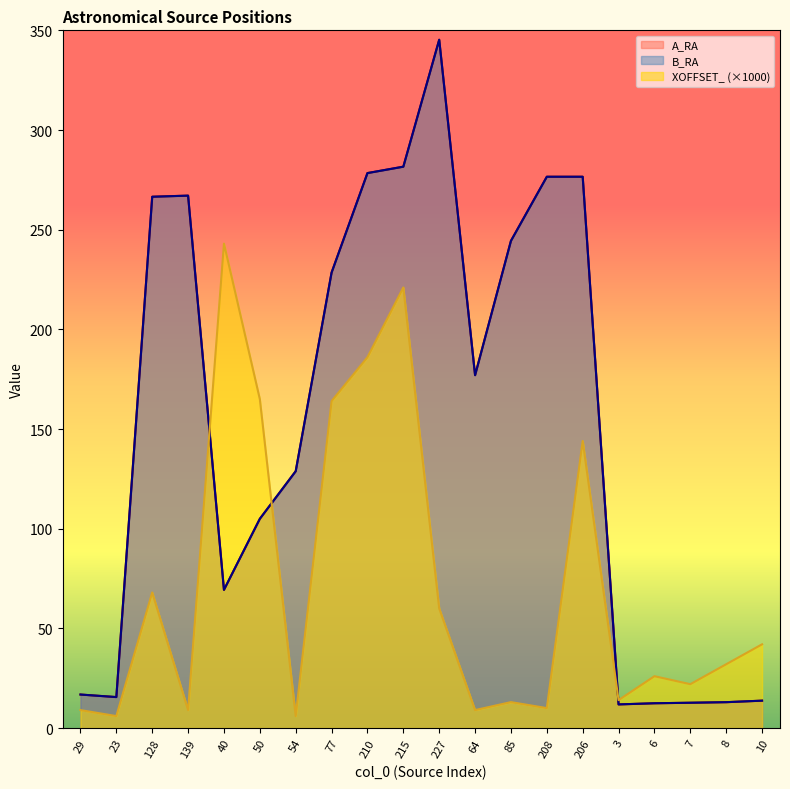

After their last crossing, which series has the higher values: XOFFSET_ or B_RA?

XOFFSET_